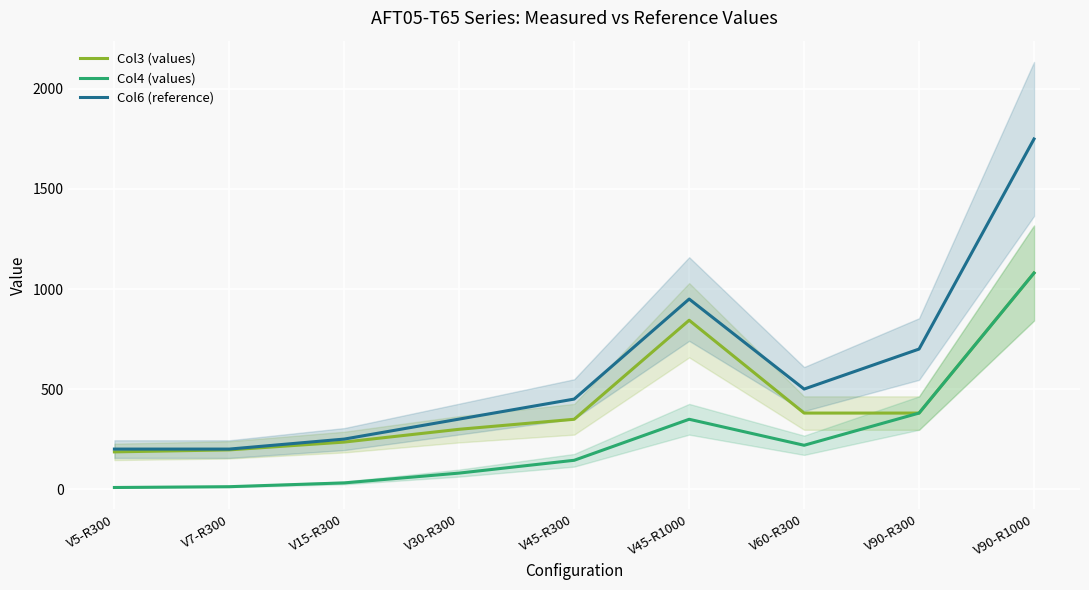

At how many categories does at least one series exceed 1628?

1